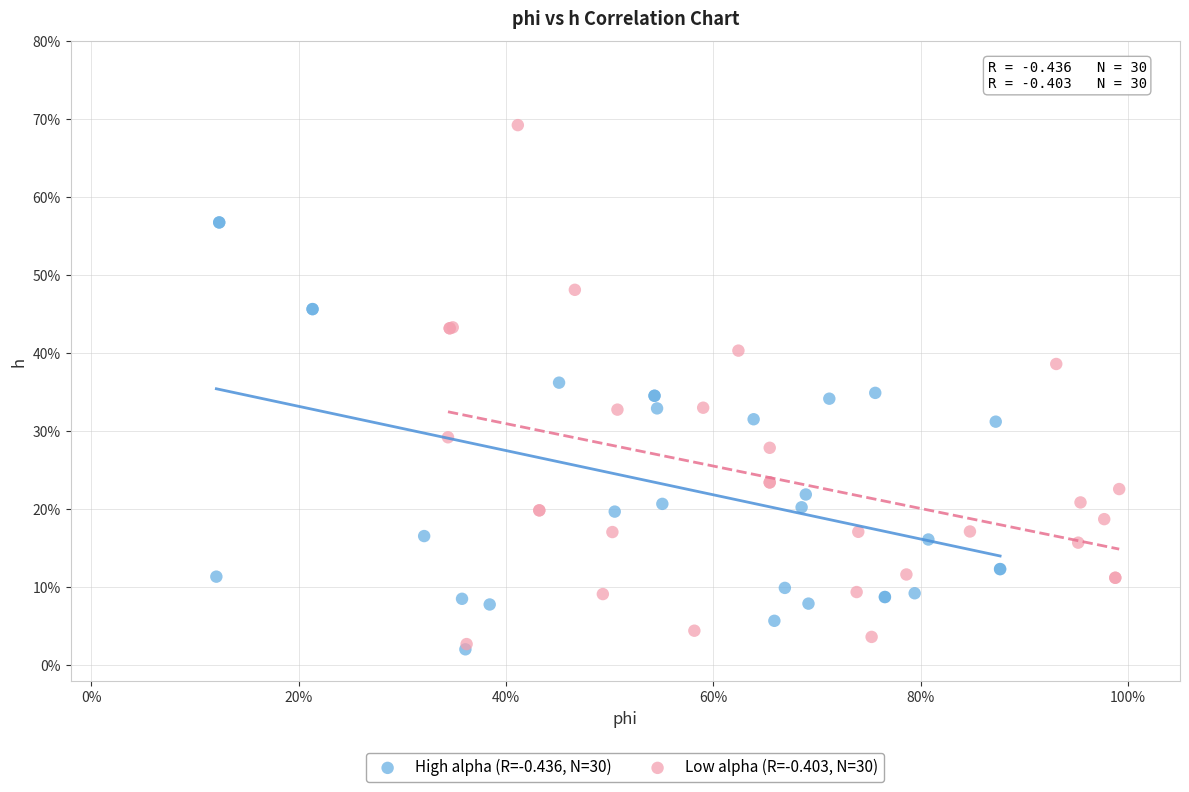

Which series contains the lowest Y value?

High alpha (R=-0.436, N=30)